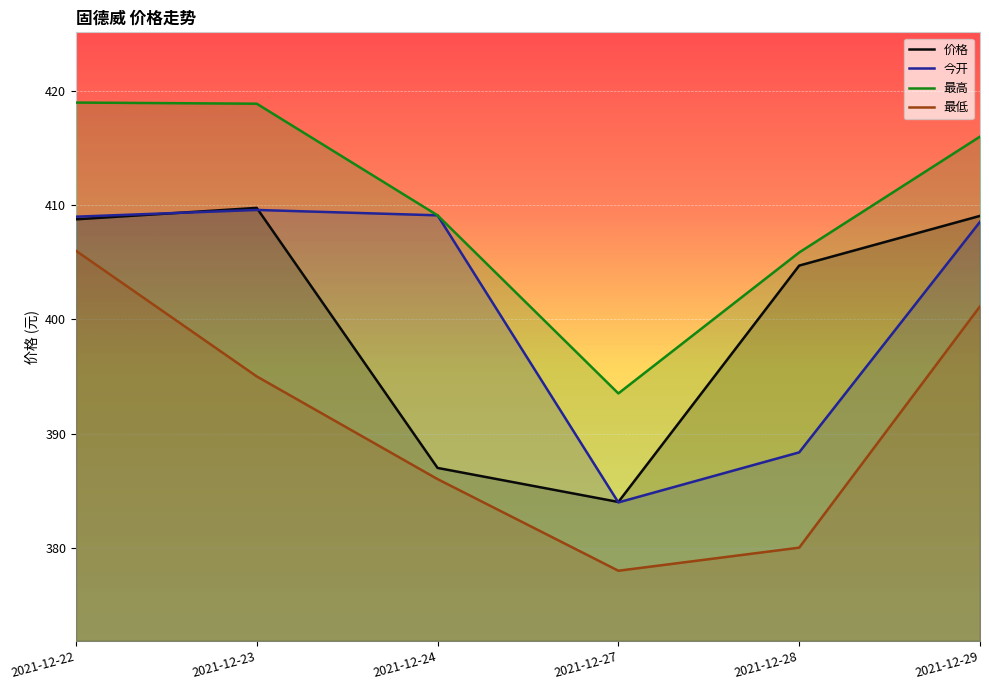

How many distinct data groups are displayed?

4